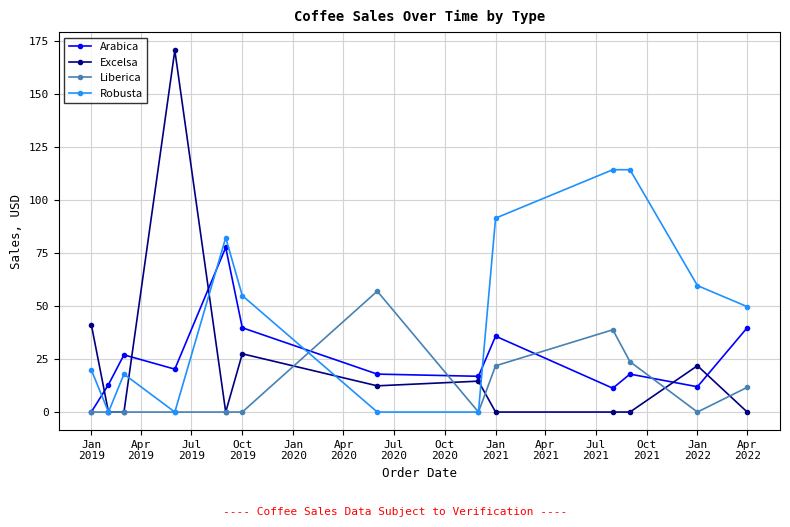

True or false: Robusta has more than 1 interior local peaks.

True